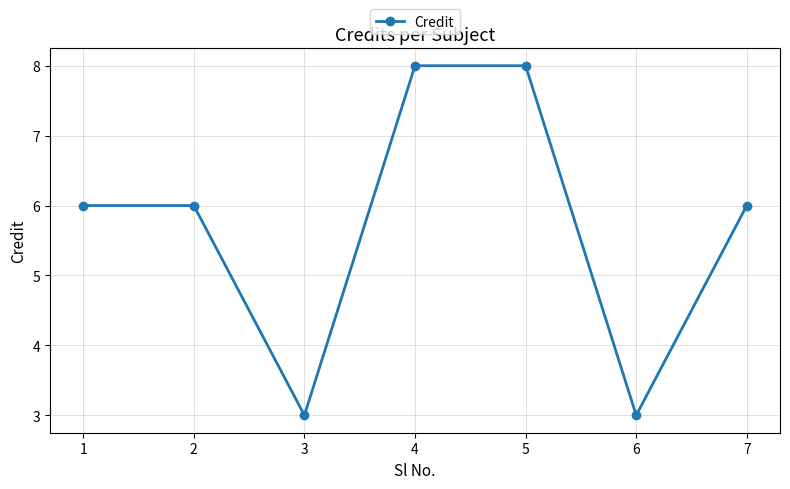

Where is the first local minimum?

3